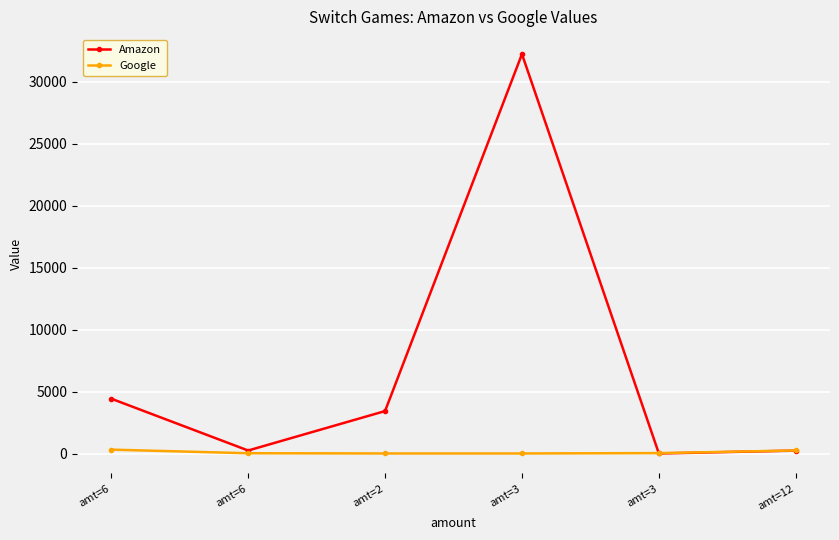

True or false: Amazon has a value of 3424 at amt=2.

True